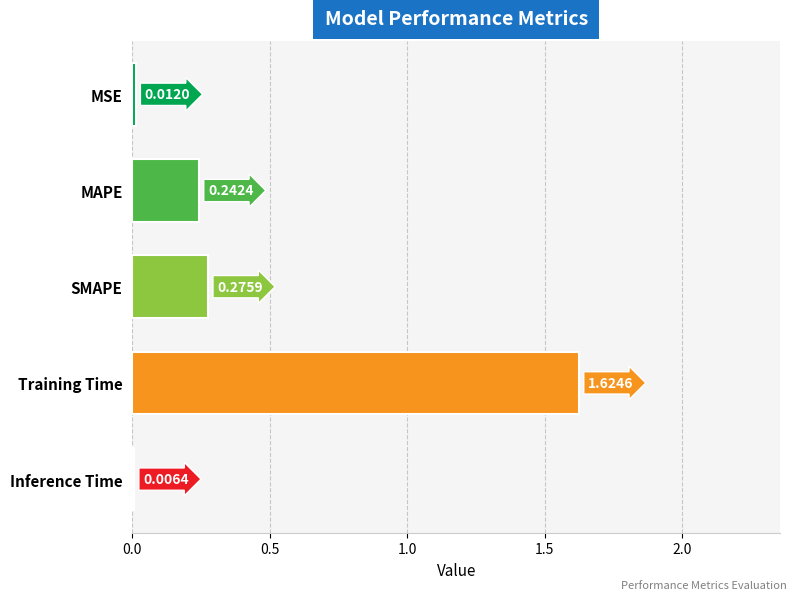

At which label is the value closest to 0?

Inference Time